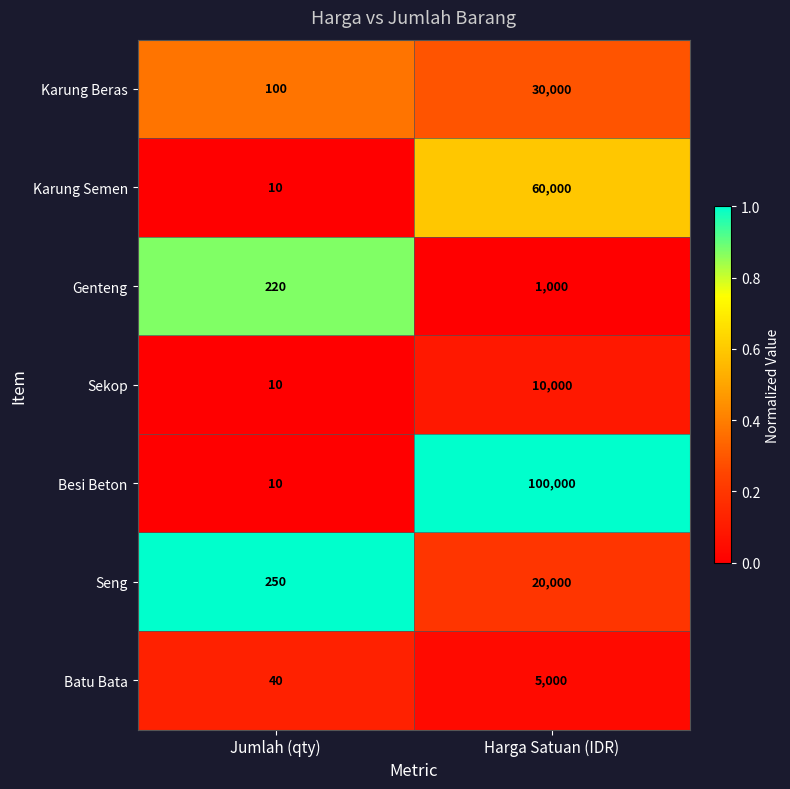

How many distinct data groups are displayed?

7